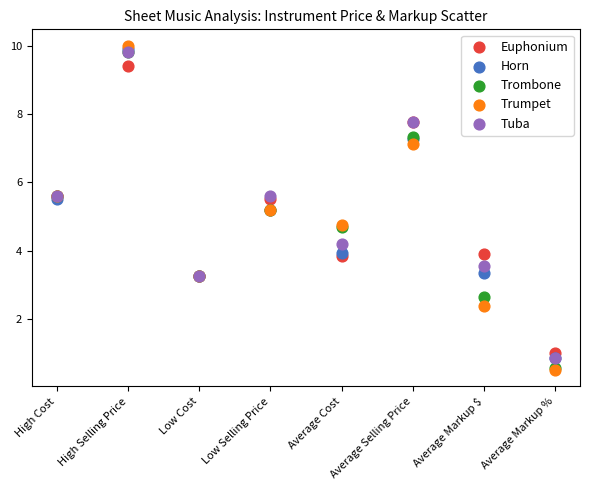

What are all the series names shown in the legend?

Euphonium, Horn, Trombone, Trumpet, Tuba